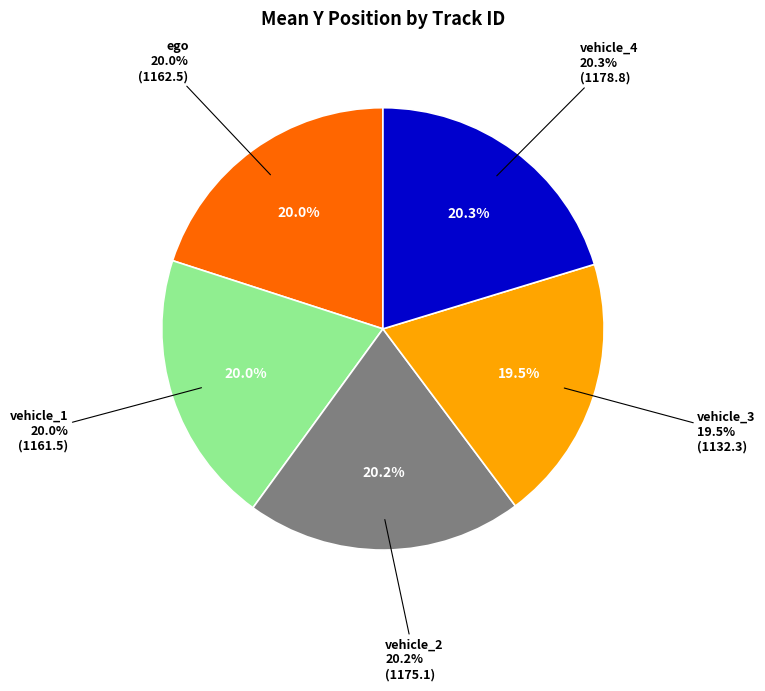

What is the change in value from vehicle_1 to vehicle_3?

-29.2